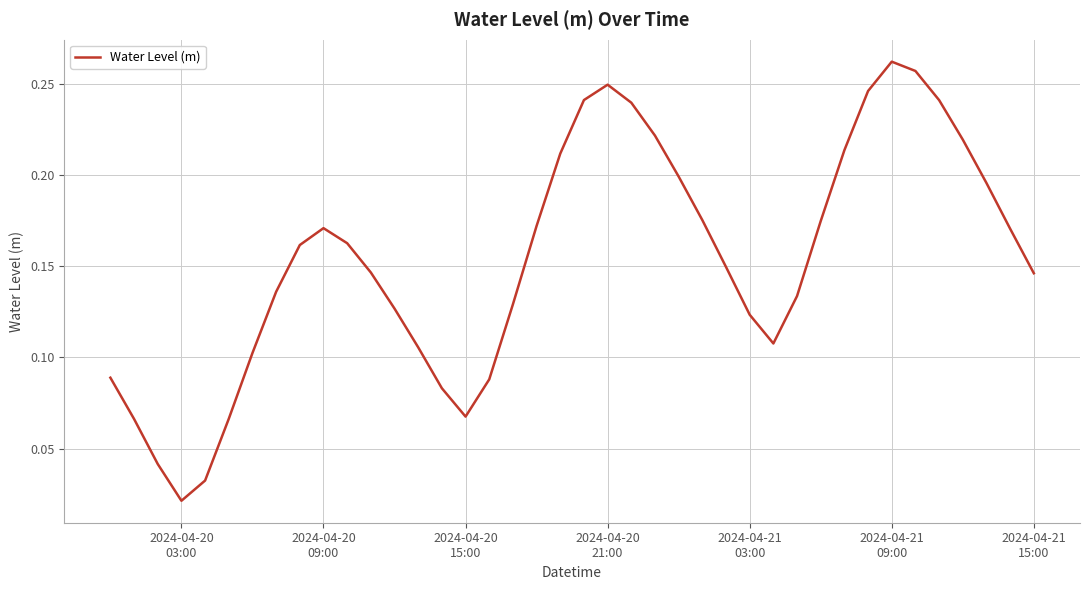

Count the number of categories in the chart.

40